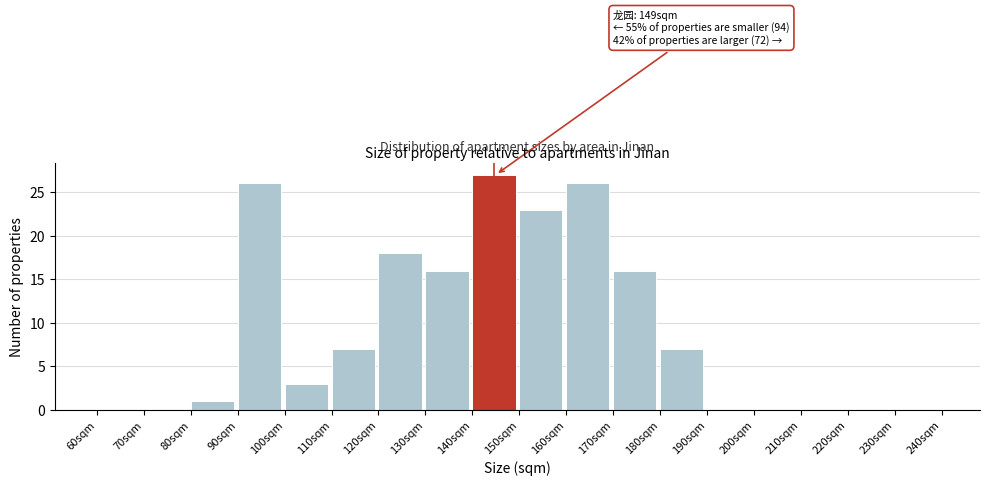

Which range on the x-axis has the tallest bar?

140 to 150